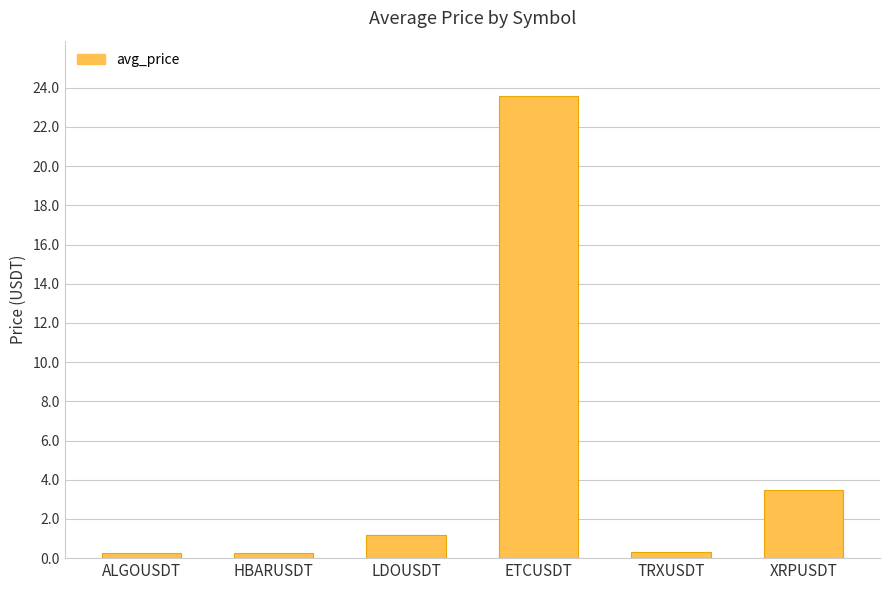

True or false: the data shows 0.3 at TRXUSDT.

True